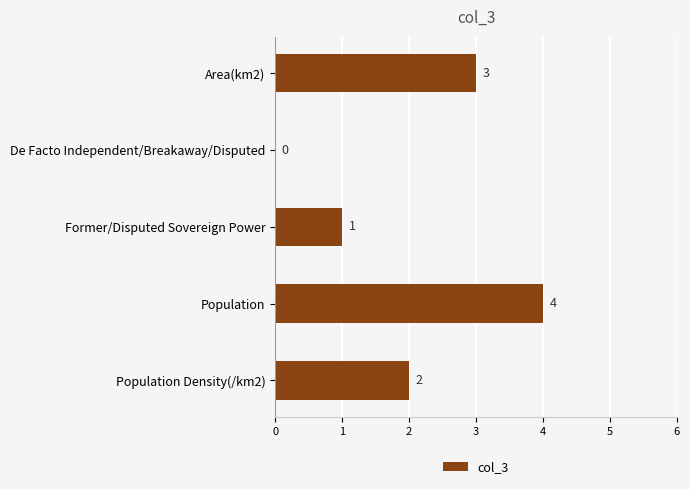

What is the average value?

2